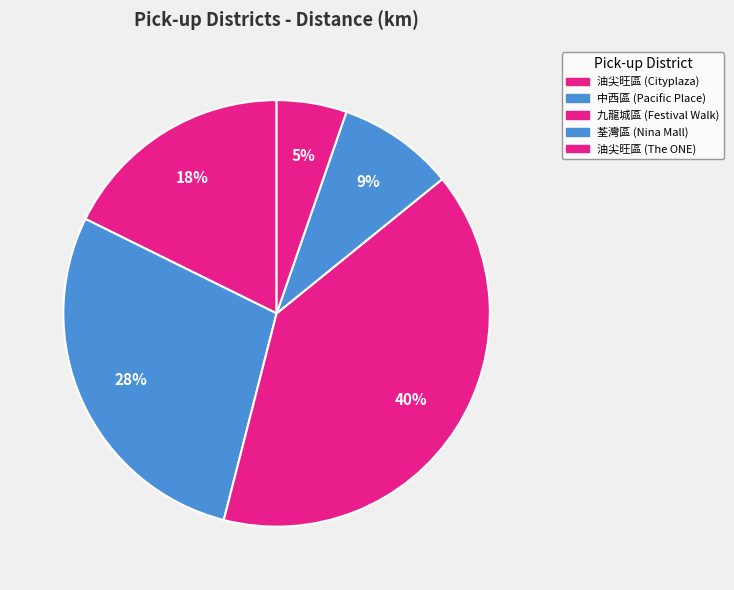

Rank the categories by value from highest to lowest.

九龍城區 (Festival Walk), 中西區 (Pacific Place), 油尖旺區 (Cityplaza), 荃灣區 (Nina Mall), 油尖旺區 (The ONE)